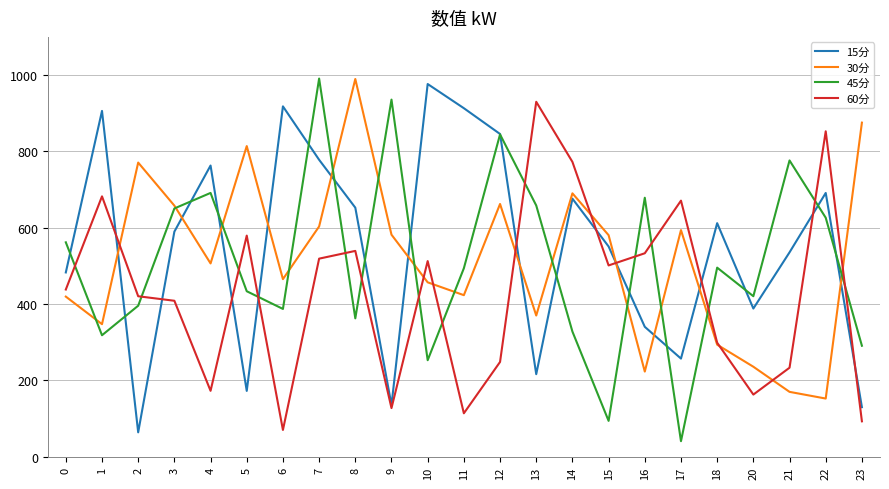

What is the spread (max minus min) of values at 18?

318.3